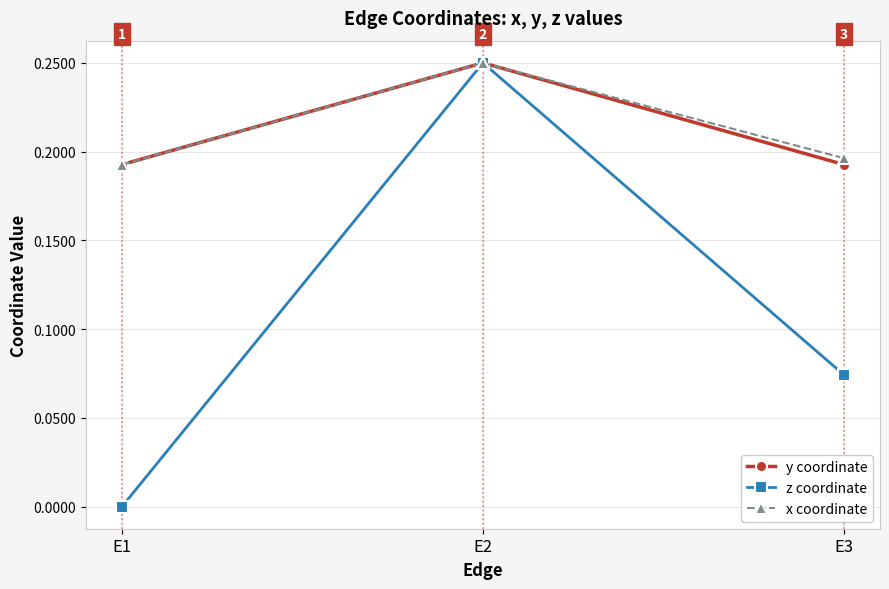

The x coordinate series shows 0.3 at E1. True or false?

False